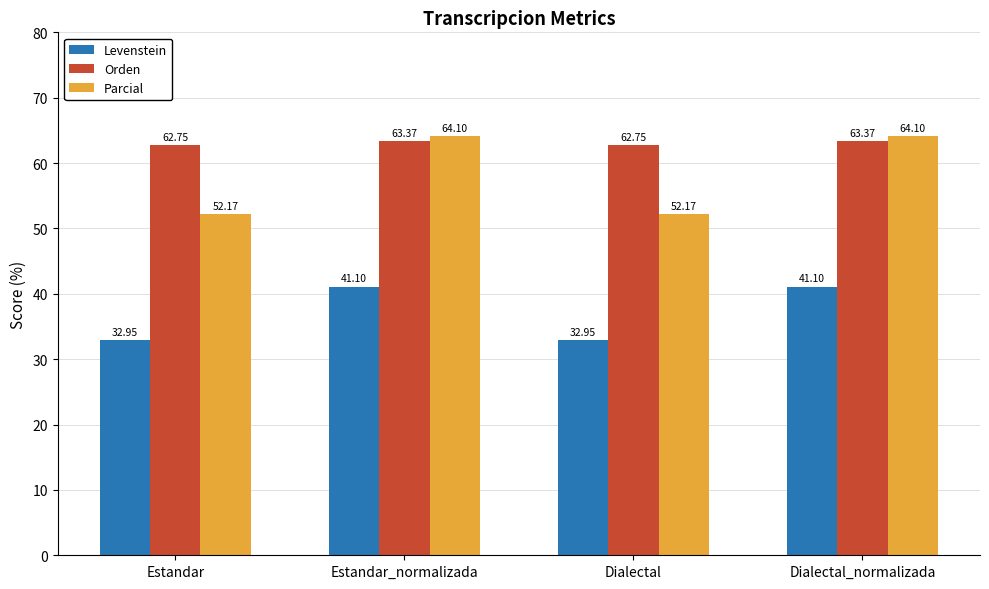

Between Estandar and Estandar_normalizada, which series saw the biggest shift?

Parcial